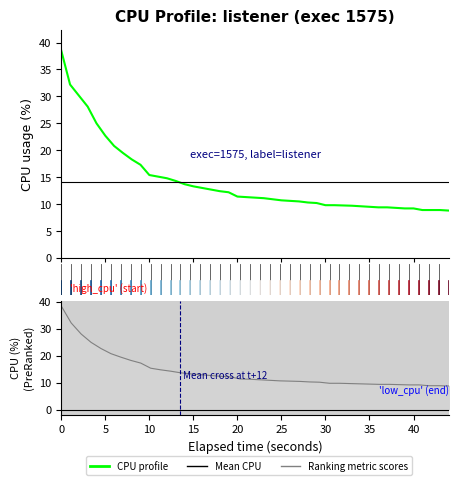

Reading right to left, what are all the values shown in this chart?

8.8	8.9	8.9	9.2	9.2	9.3	9.4	9.4	9.5	9.6	9.7	9.8	9.8	10.2	10.3	10.5	10.6	10.7	10.9	11.1	11.3	11.4	12.2	12.4	12.7	13.0	13.3	13.7	14.3	14.8	15.4	17.3	18.3	19.5	20.8	22.7	25.0	28.1	32.2	38.5